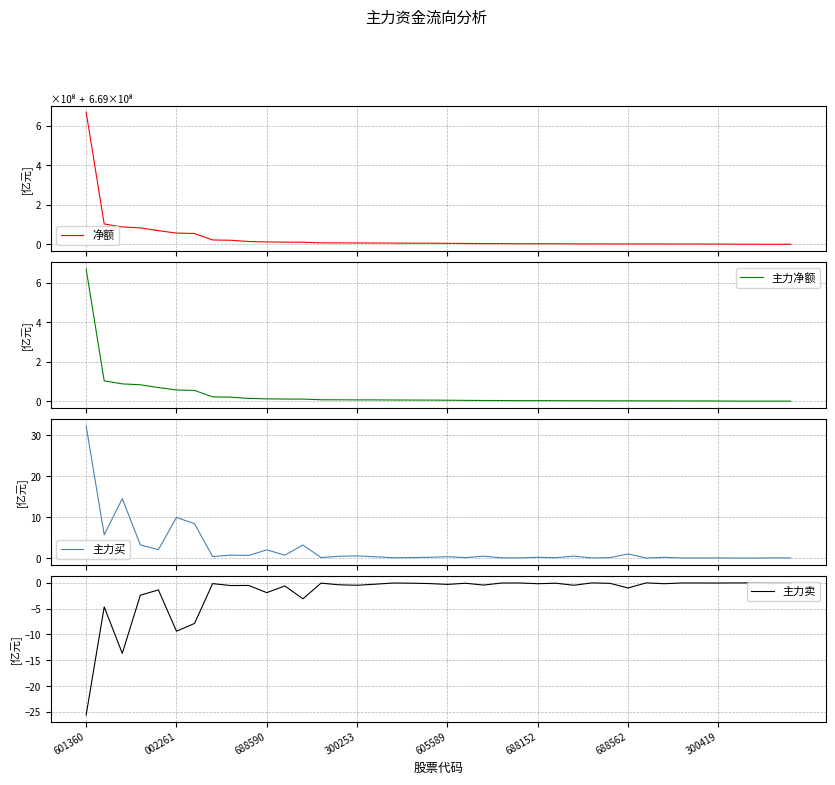

What is the maximum value for 主力净额?

6.7